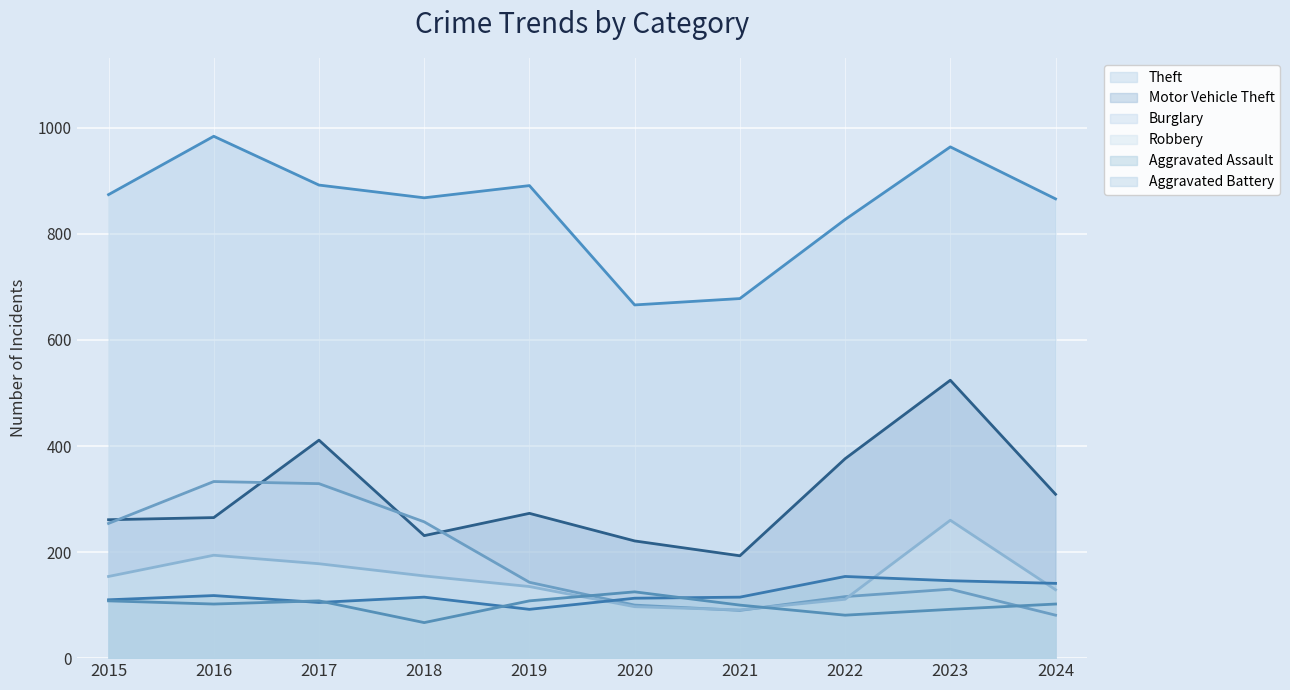

Which series ends up on top after the final intersection of Aggravated Assault and Burglary?

Aggravated Assault